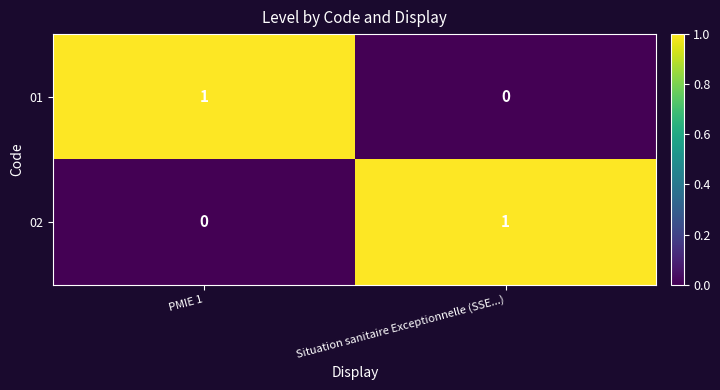

How many values in the 01 series are below 1?

1